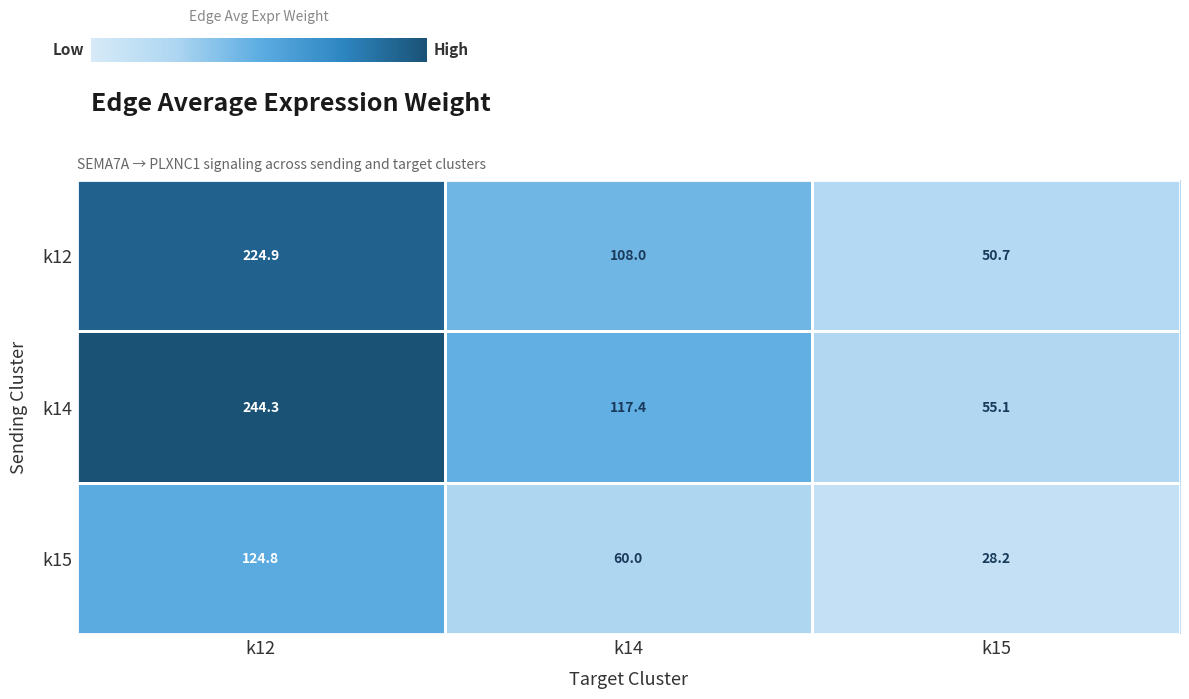

What is the spread (max minus min) of values at k12?

119.5